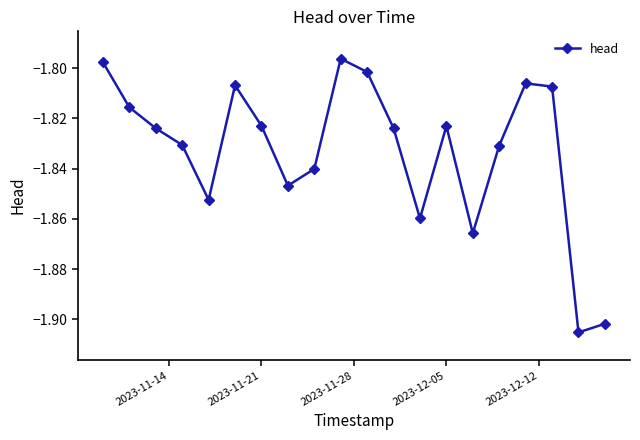

What is the sum of all values?

-36.7